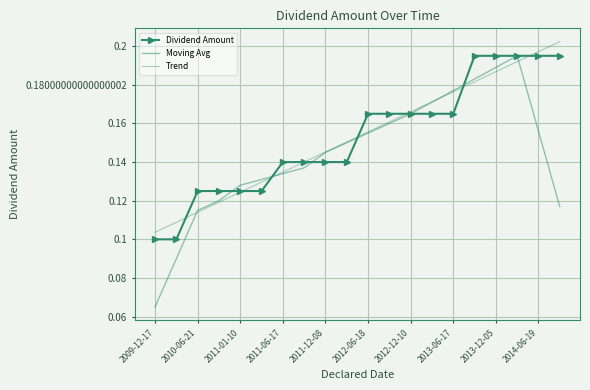

What is the smallest value displayed?

0.1